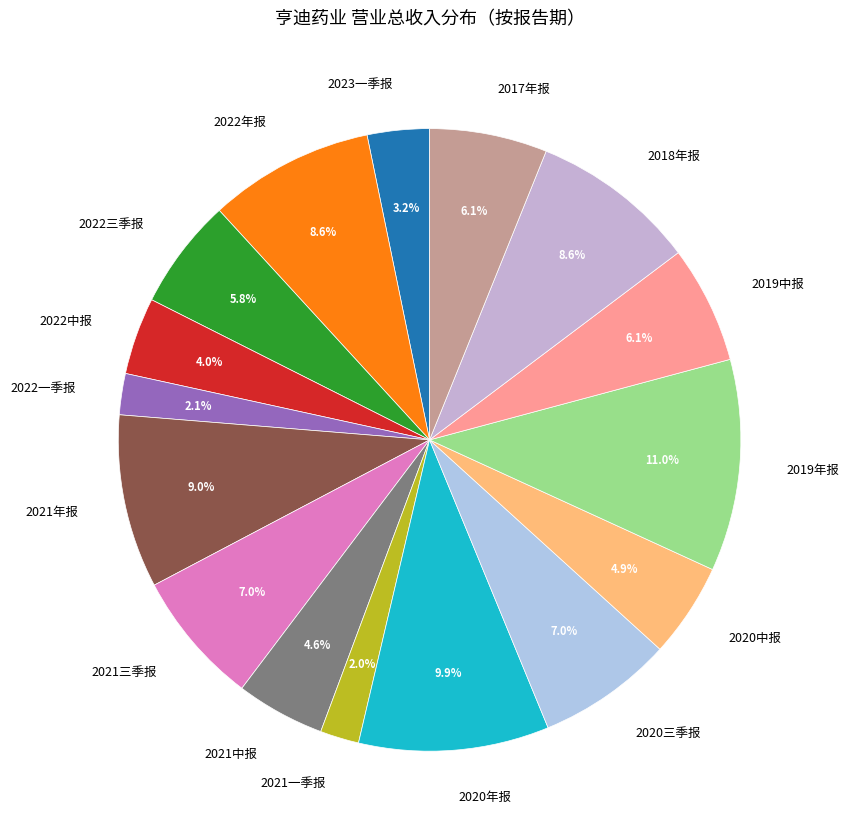

Is 2019年报 the majority of the pie?

No